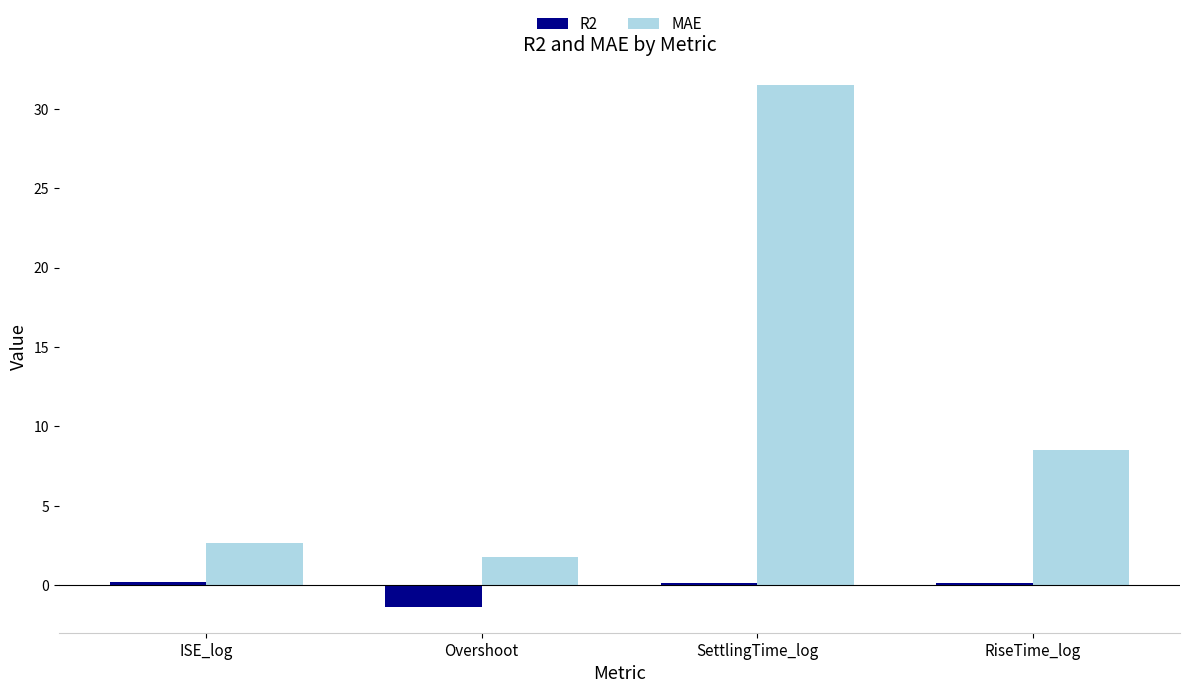

Rank the series at SettlingTime_log from highest to lowest value.

MAE, R2